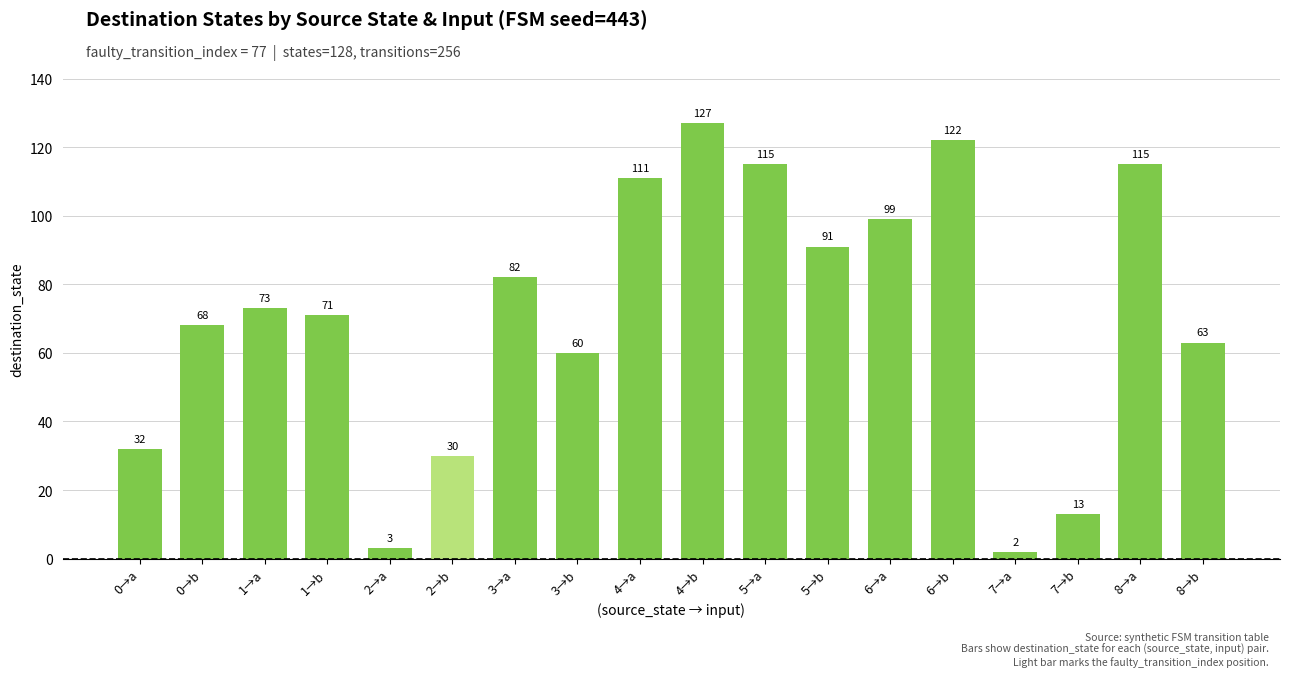

Approximately how many times larger is the value at 5→b compared to 6→b?

0.7